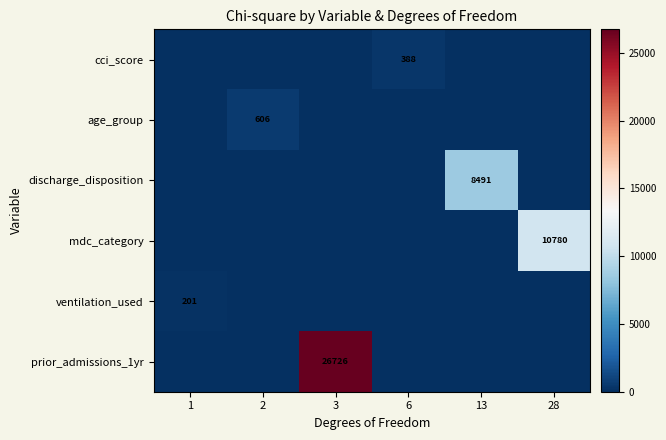

The value of discharge_disposition at 13 is 8491. True or false?

True